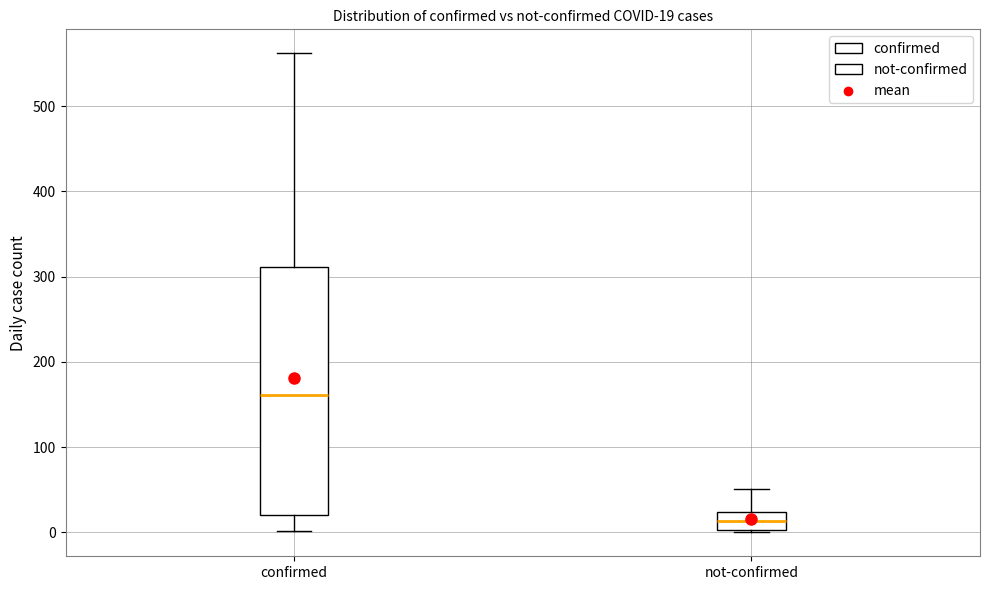

Which box is the tallest, from its lower edge to its upper edge?

confirmed